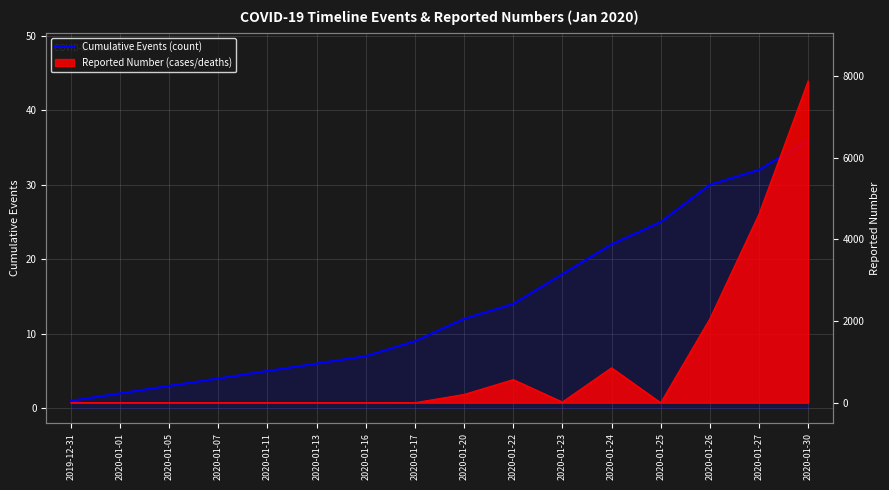

What is the change in value from 2020-01-11 to 2020-01-17?

+4